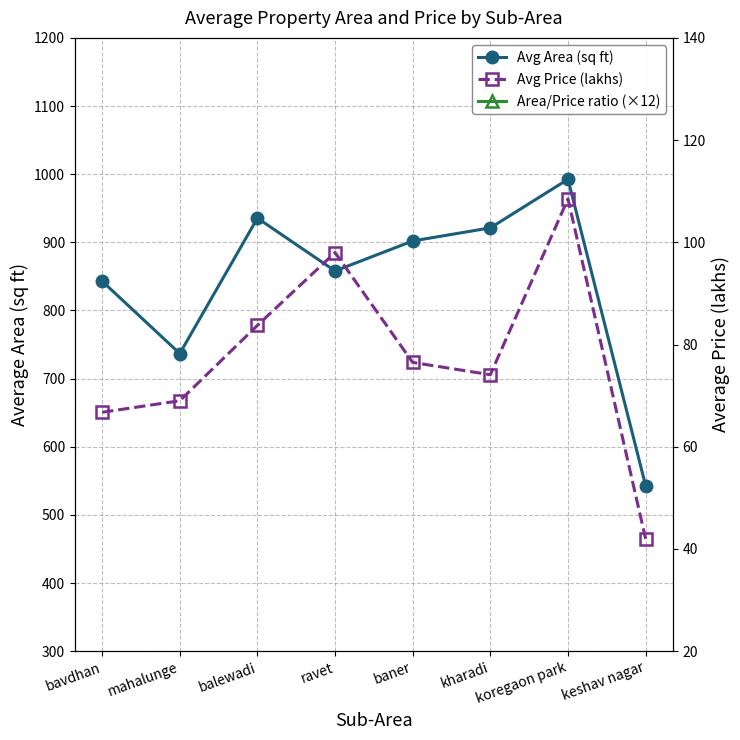

True or false: Avg Area (sq ft) and Avg Price (lakhs) cross at least once.

False